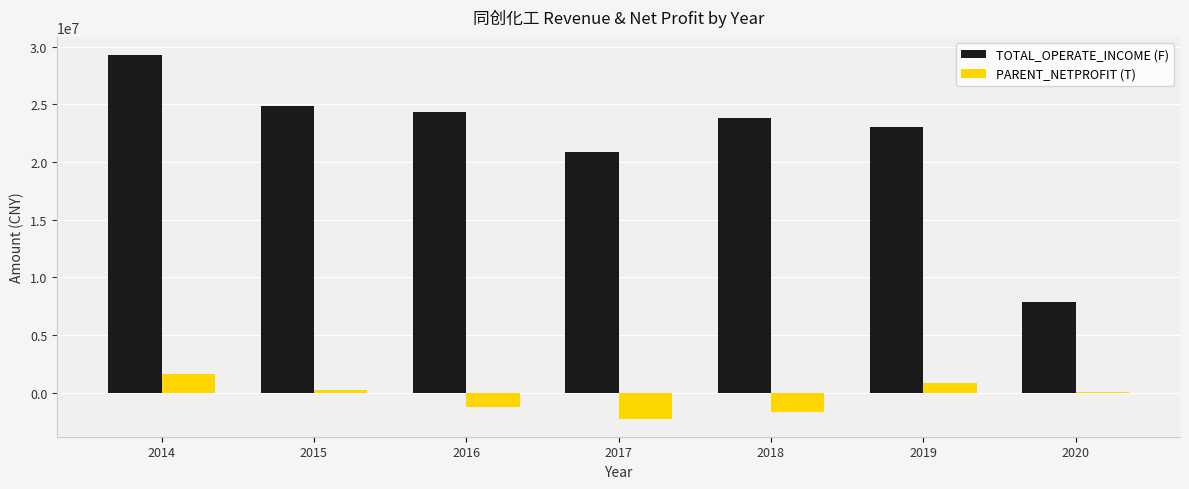

What is the greatest value displayed?

29255025.7